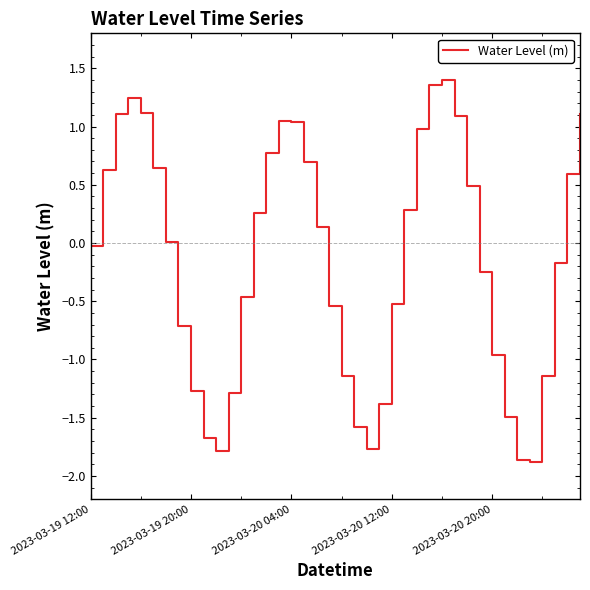

What is the difference between the maximum and minimum values?

3.3